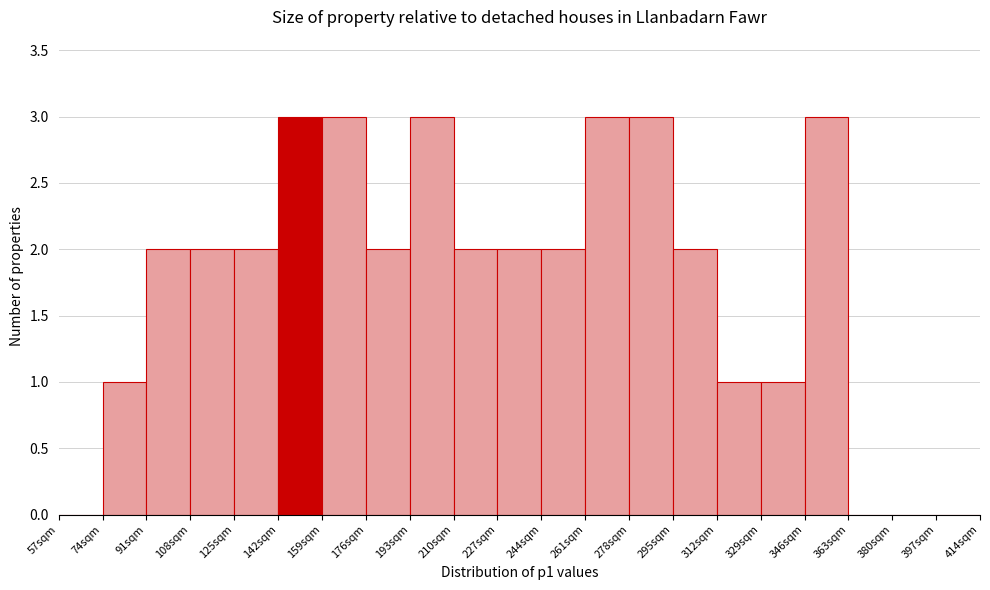

Reading left to right, list every bar in this chart as the range it spans on the x-axis followed by its height. Neither the bar edges nor the heights are printed on the chart, so give them approximately, as read against the axes.

57 to 74: 0
74 to 91: 1
91 to 108: 2
108 to 125: 2
125 to 142: 2
142 to 159: 3
159 to 176: 3
176 to 193: 2
193 to 210: 3
210 to 227: 2
227 to 244: 2
244 to 261: 2
261 to 278: 3
278 to 295: 3
295 to 312: 2
312 to 329: 1
329 to 346: 1
346 to 363: 3
363 to 380: 0
380 to 397: 0
397 to 414: 0